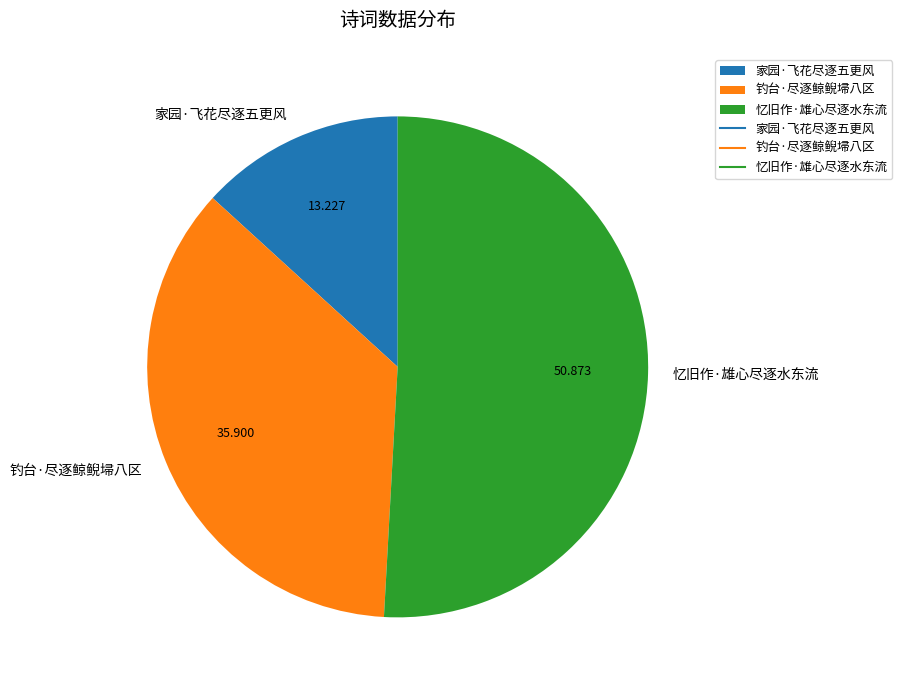

Rank the categories by value from highest to lowest.

忆旧作·雄心尽逐水东流, 钓台·尽逐鲸鲵埽八区, 家园·飞花尽逐五更风